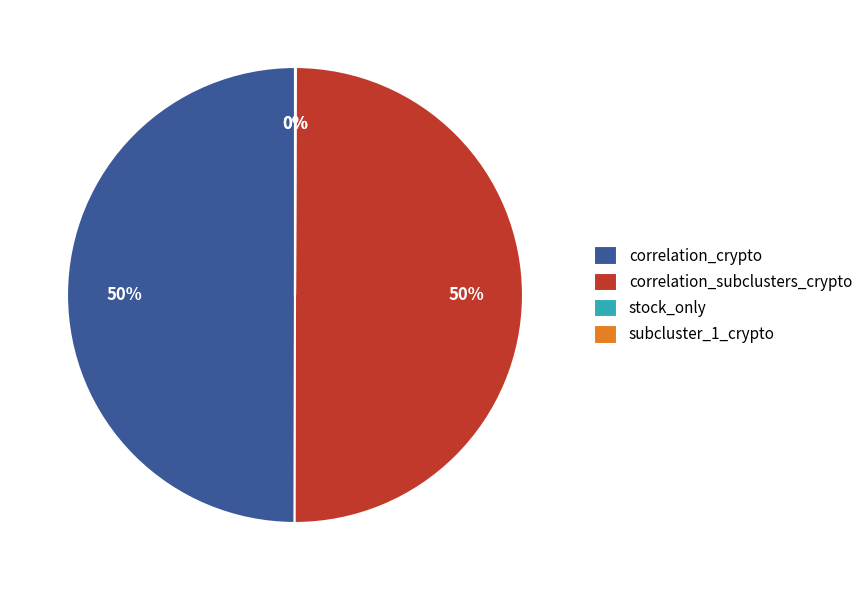

To the nearest percent, what portion does correlation_crypto represent?

50%